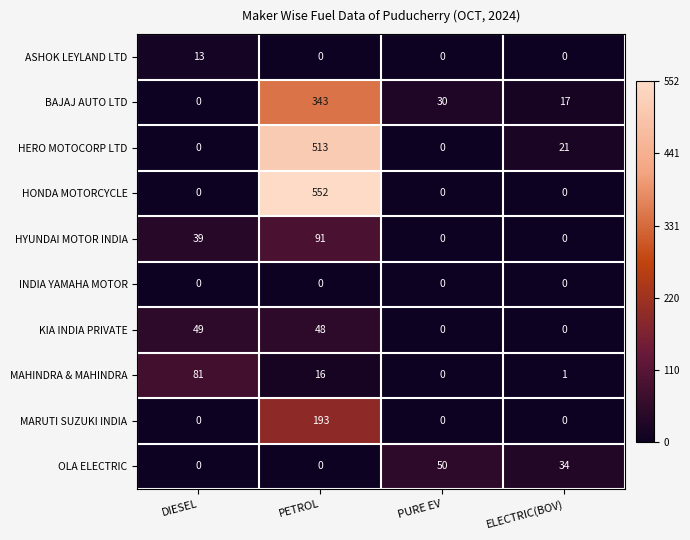

Where is OLA ELECTRIC nearest to the value 25?

ELECTRIC(BOV)